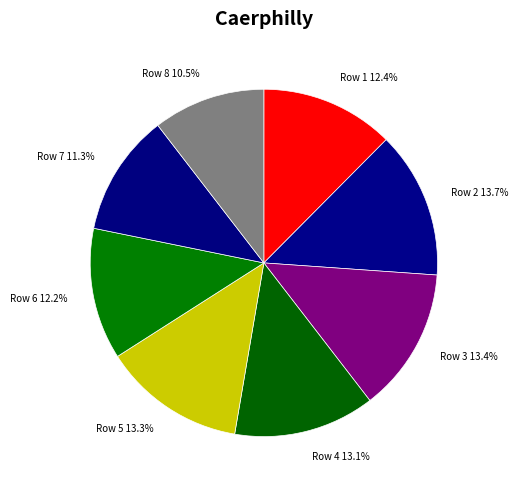

Between Row 2 13.7% and Row 7 11.3%, which is larger?

Row 2 13.7%